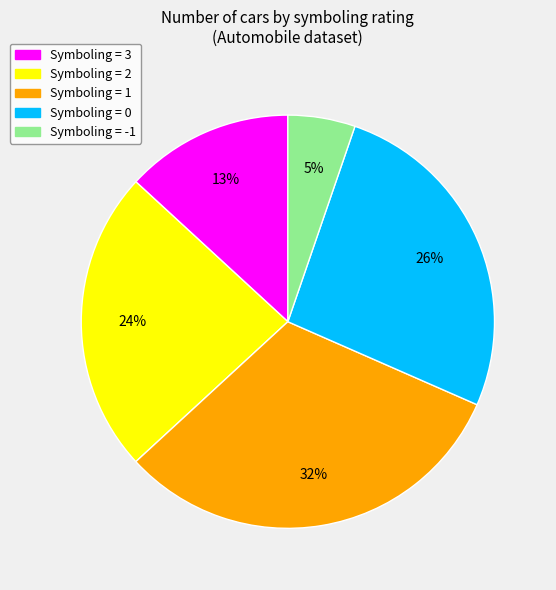

Is there any slice that represents more than half of the pie?

No